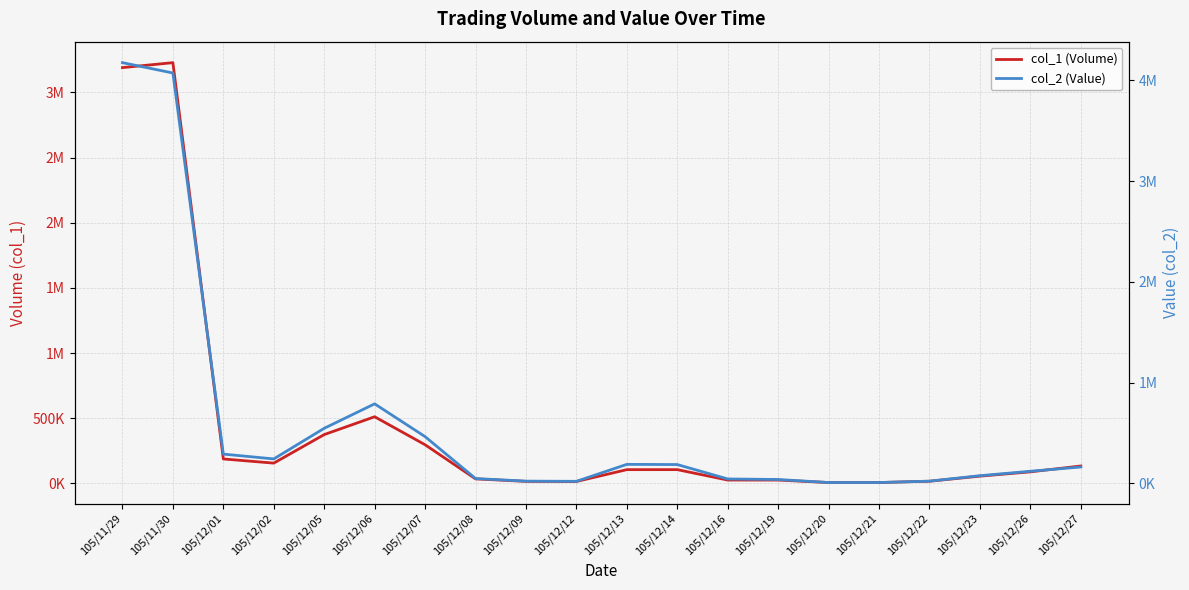

The value of col_2 (Value) at 105/12/12 is 12101. True or false?

False